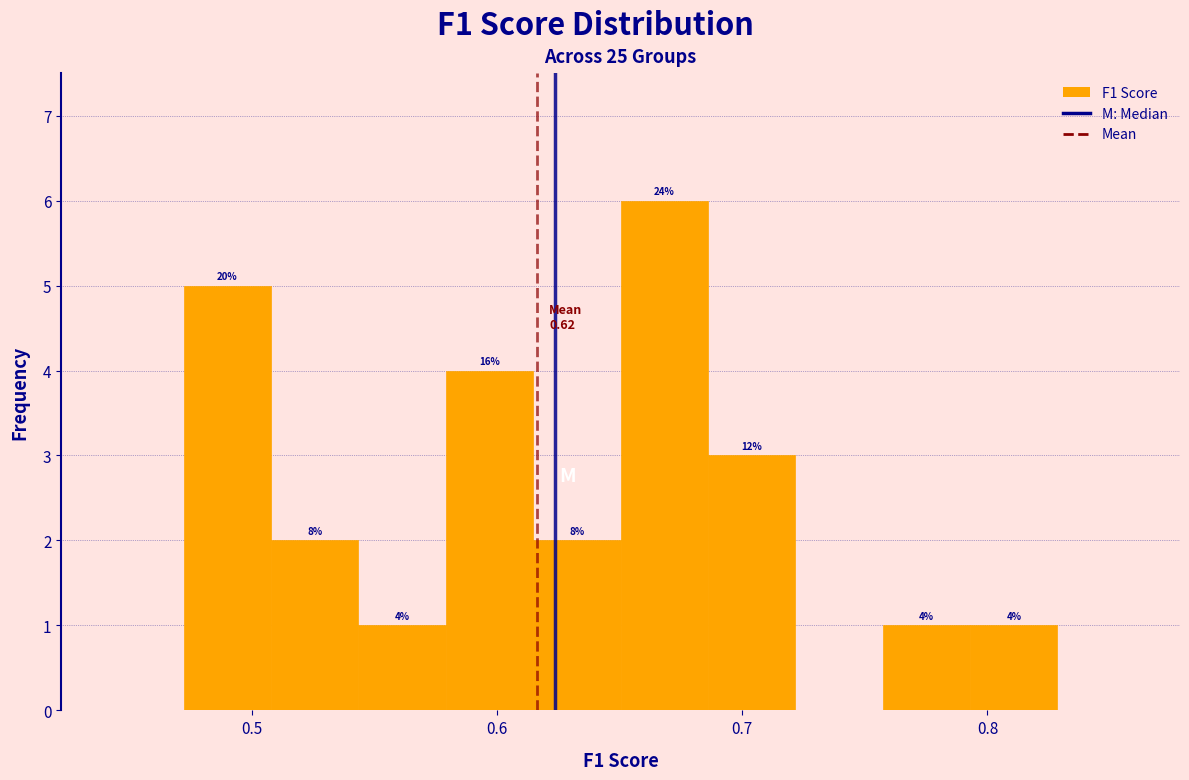

Around what value on the x-axis is the tallest bar? Give the approximate position of its centre, as read against the axis.

0.67